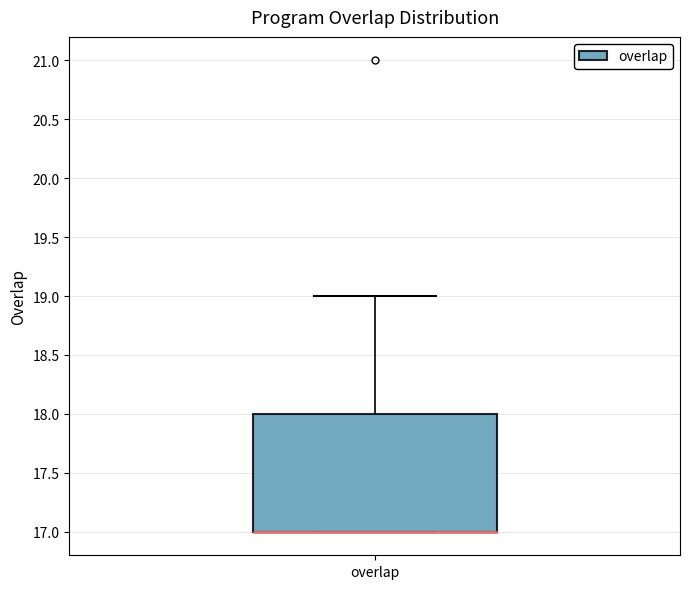

Read this box plot against the y-axis: the position of the median line, the range covered by the box, and the ends of both whiskers. The values are not printed on the chart, so give them approximately, as read against the axis.

median 17 (drawn on the box's lower edge), box 17 to 18, whiskers 17 to 19